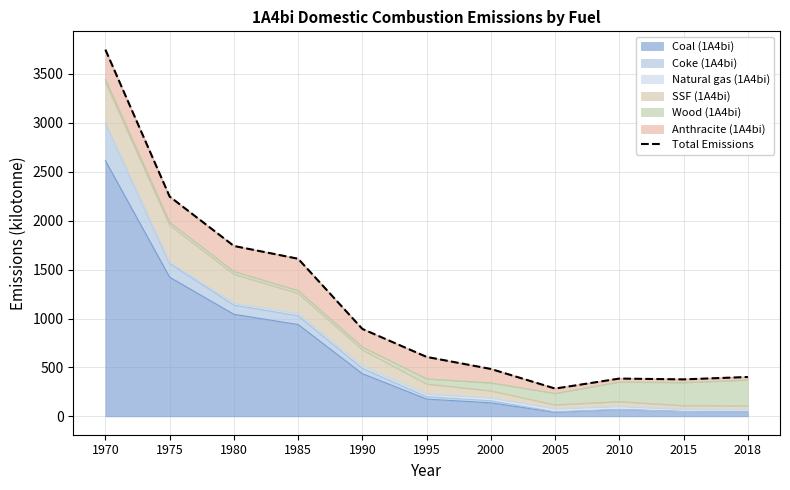

How many values are below 607?

5